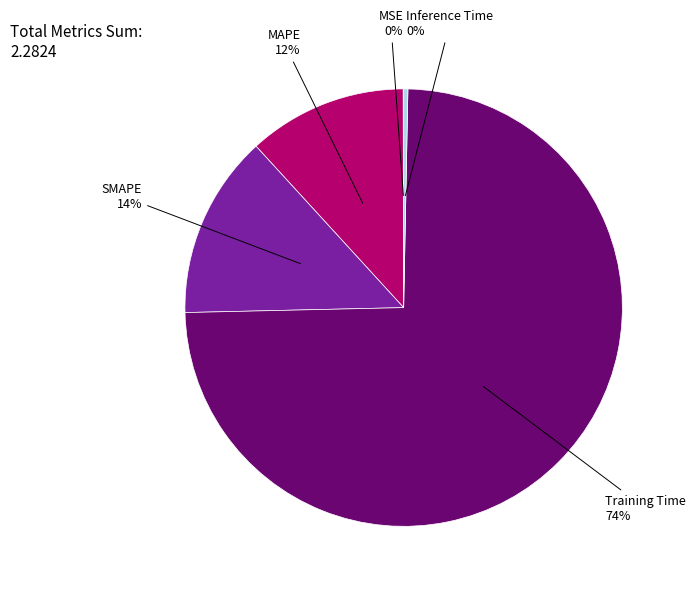

Between SMAPE and MAPE, which is larger?

SMAPE